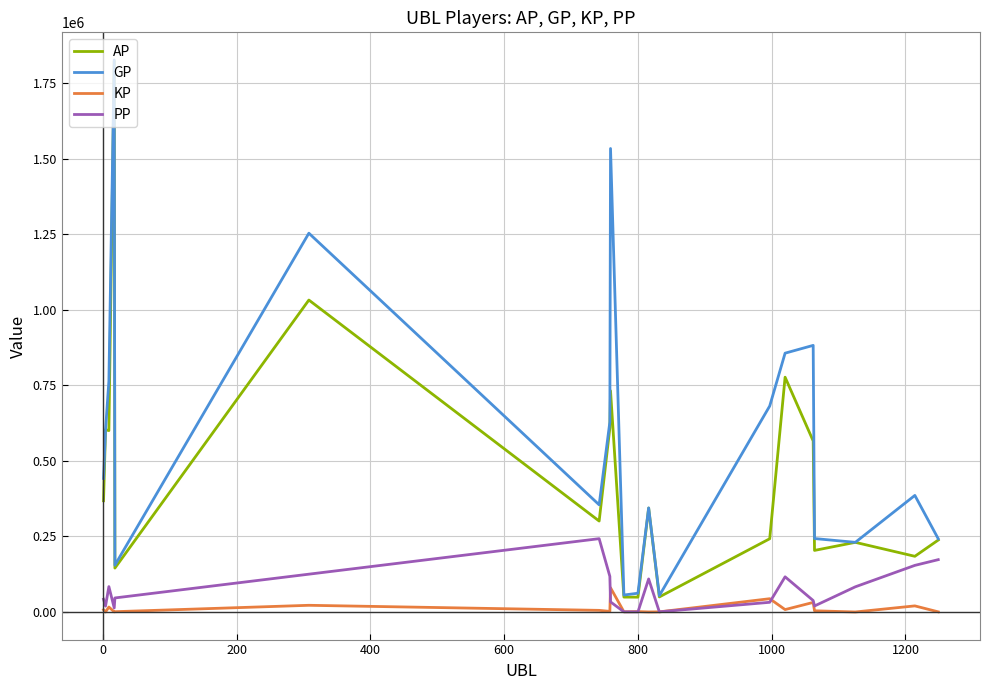

How many distinct data groups are displayed?

4